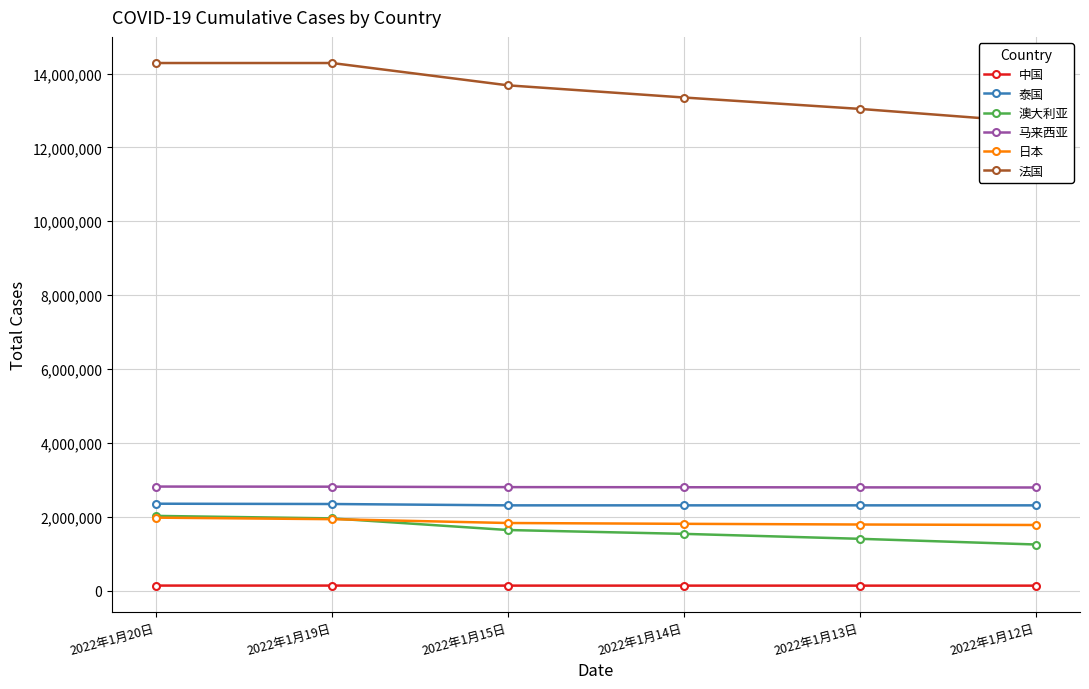

True or false: 马来西亚 and 澳大利亚 cross at least once.

False